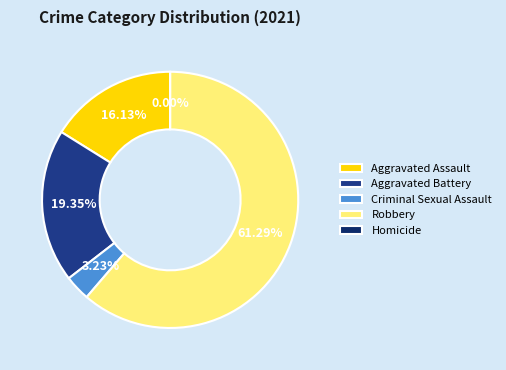

To the nearest percent, what is the combined percentage of Aggravated Battery and Homicide?

19%